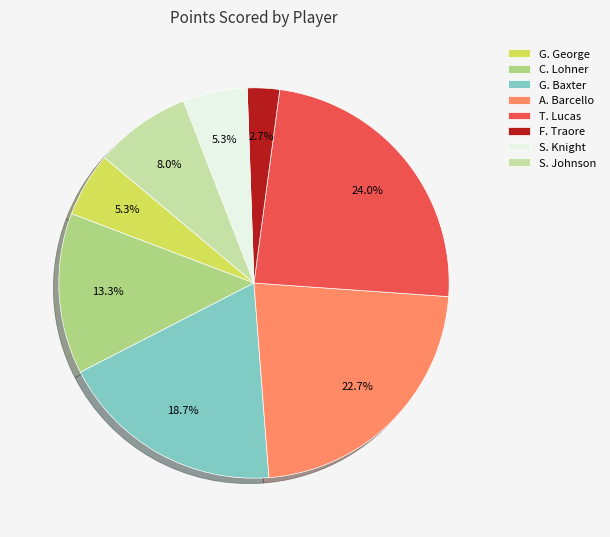

How much of the chart is everything except A. Barcello?

77.3%